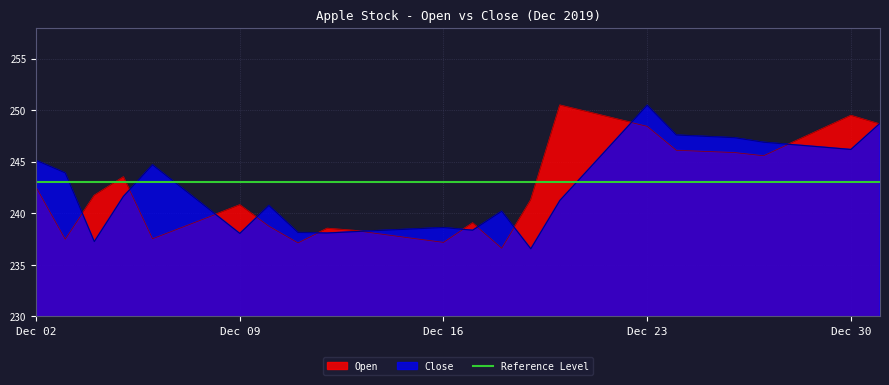

Where does the Close series first go above 242?

Dec 02